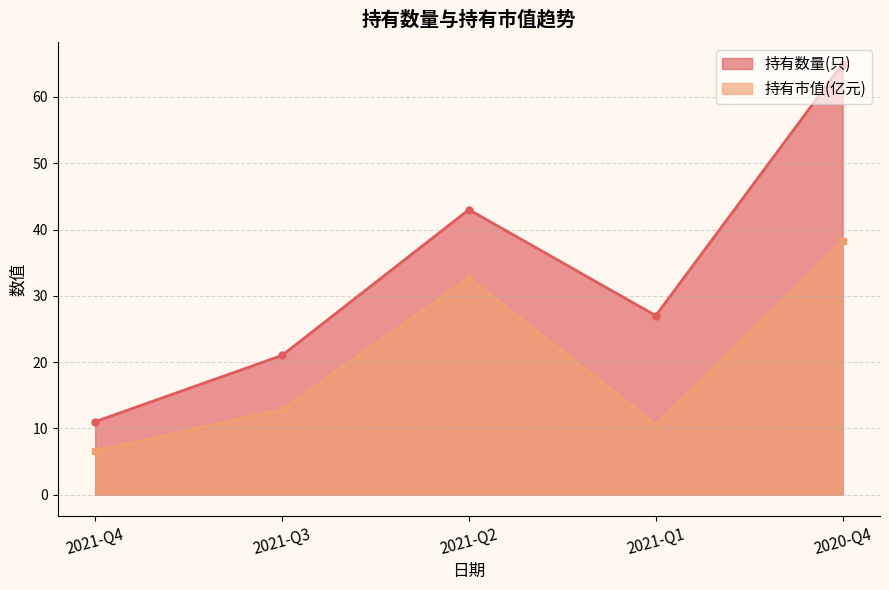

Rank the series by their average value, from lowest to highest.

持有市值(亿元), 持有数量(只)